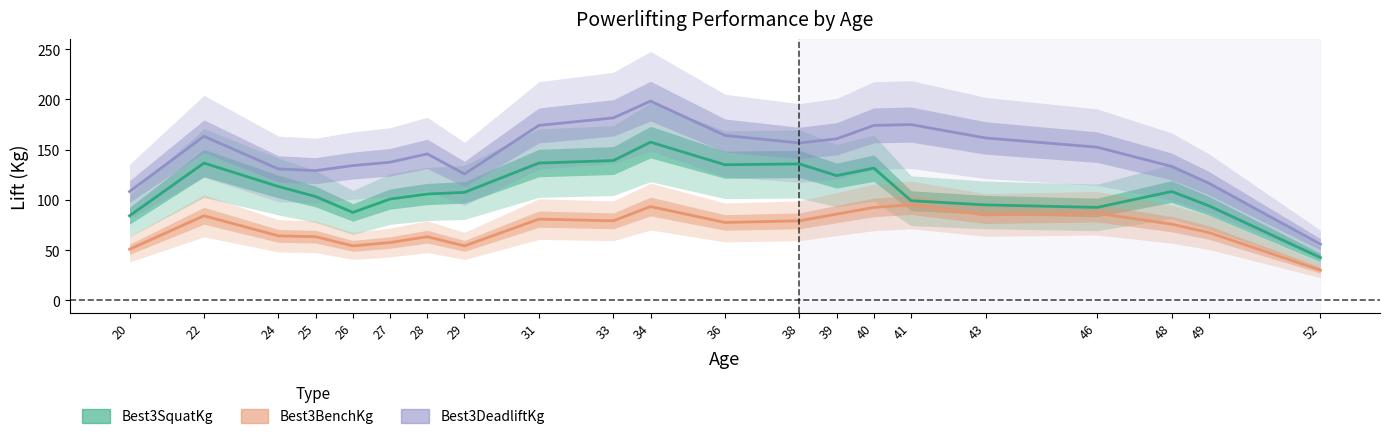

At 5, list the series in order from largest to smallest.

Best3DeadliftKg, Best3SquatKg, Best3BenchKg